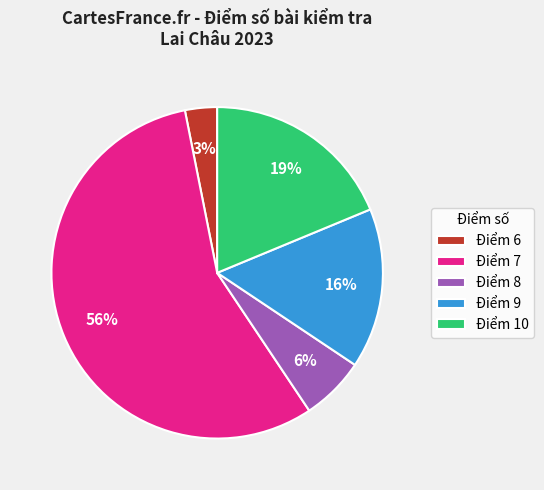

Rank the categories by value from highest to lowest.

Điểm 7, Điểm 10, Điểm 9, Điểm 8, Điểm 6